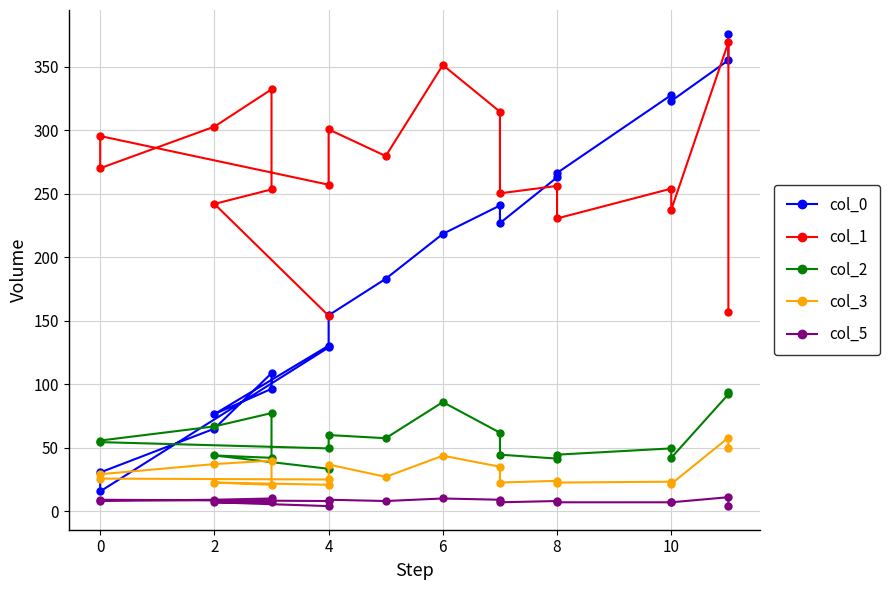

What is the difference between the second highest and second lowest values in the col_1 series?

194.4